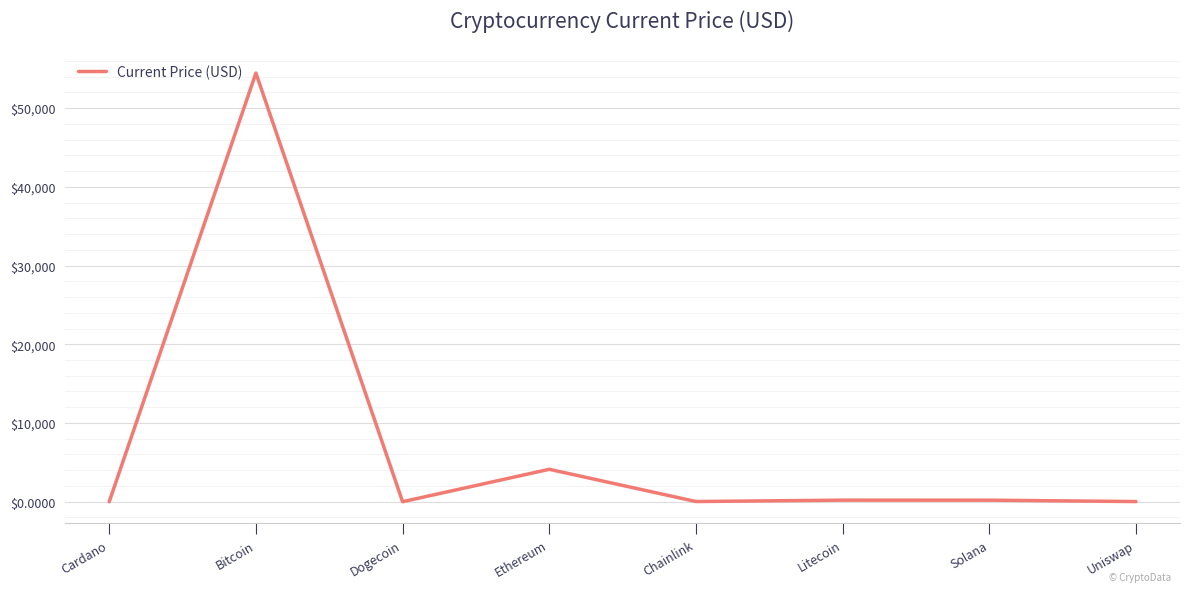

What is the difference between the maximum and minimum values?

54444.8